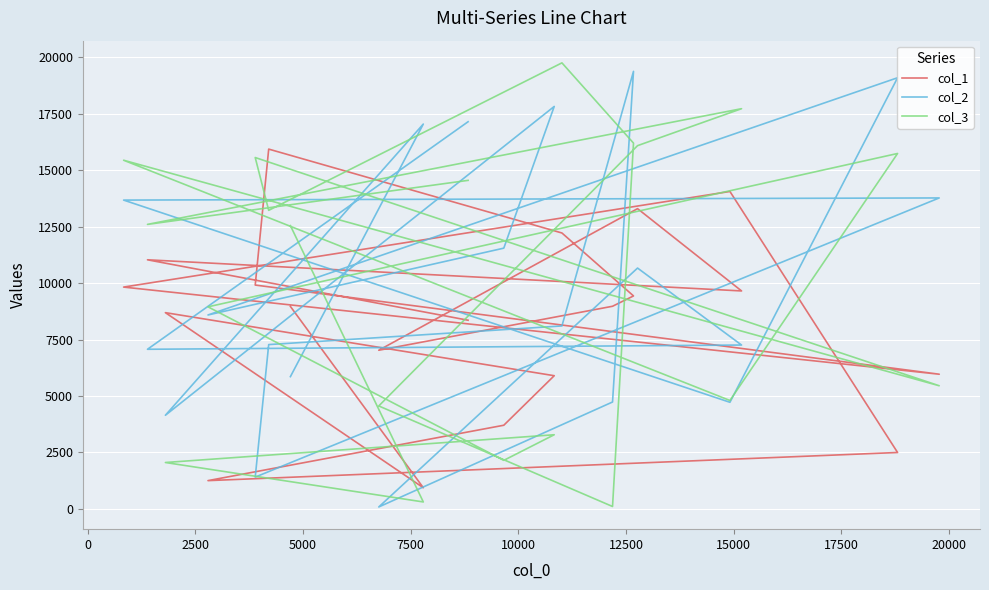

What is the difference between the second highest and second lowest values in the col_2 series?

17696